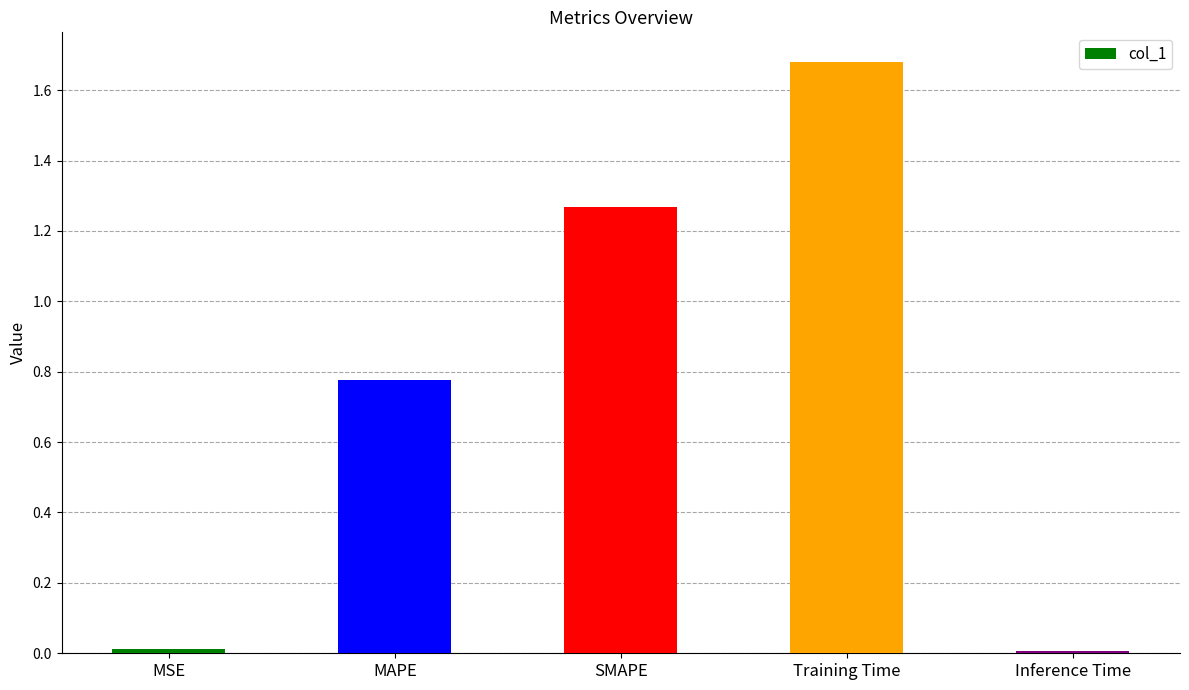

Between Training Time and SMAPE, which is larger?

Training Time